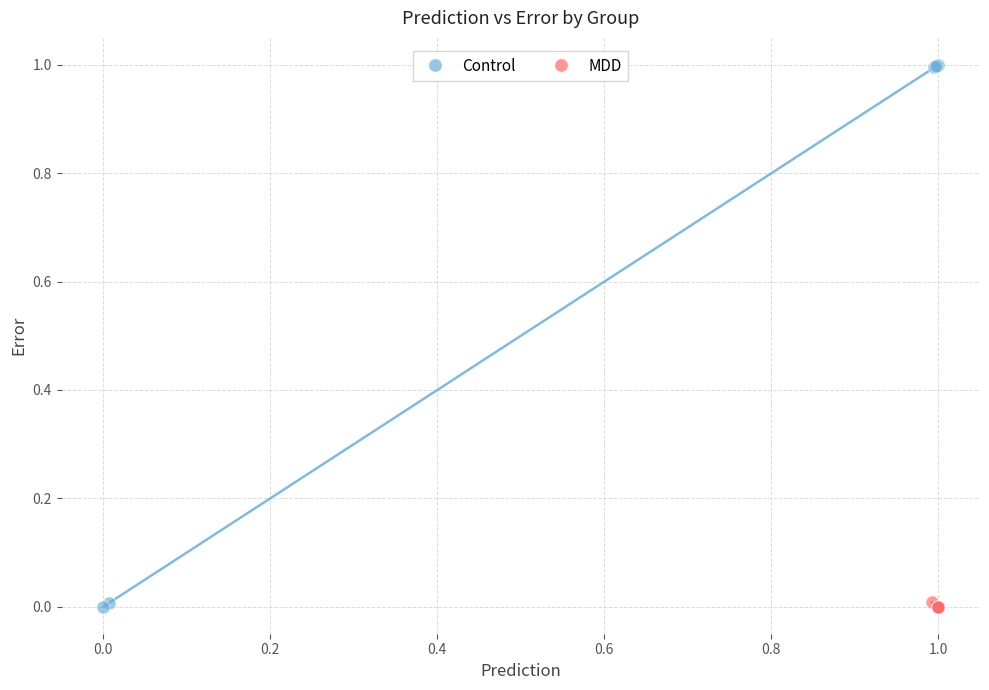

Which series contains the highest Y value?

Control